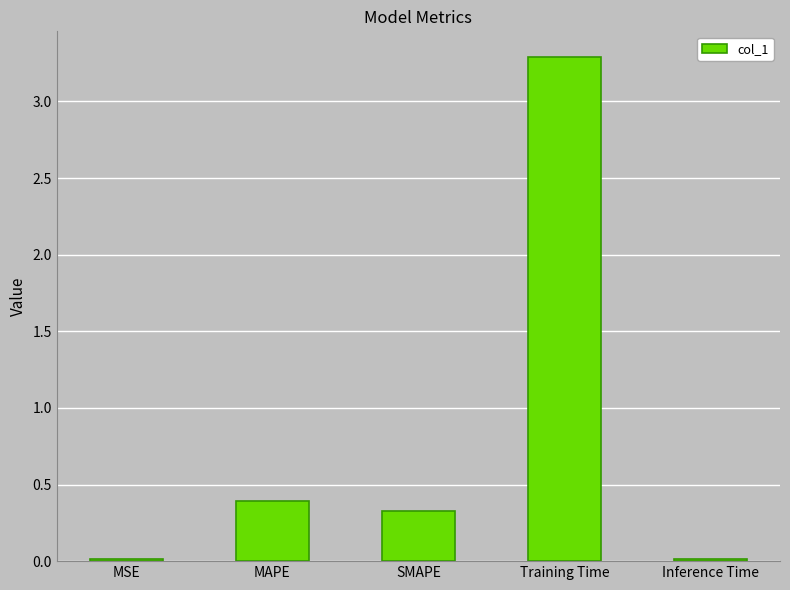

The value at MSE is 0.0. True or false?

True